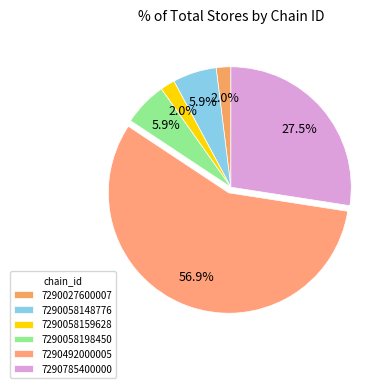

Is it true that 7290027600007 is 15% of the pie?

False